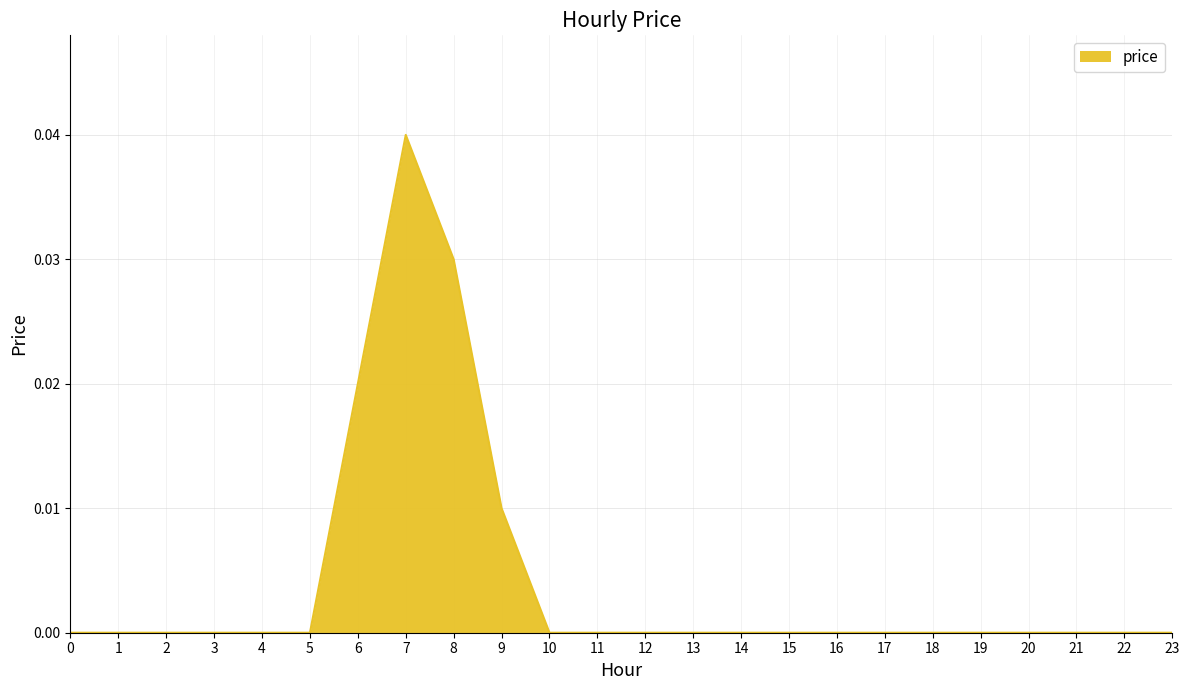

True or false: the data shows 0.0 at 11.

True